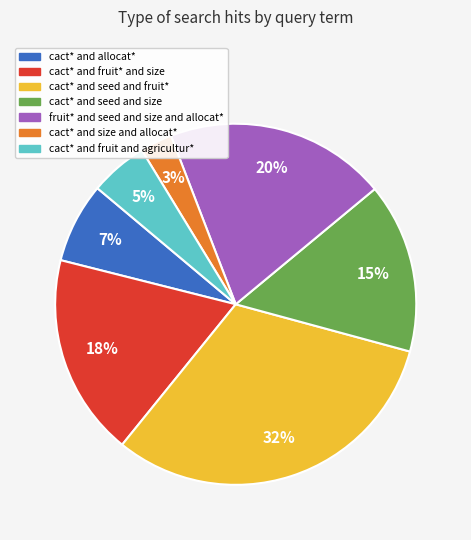

Which category has the smallest portion of the pie?

cact* and size and allocat*